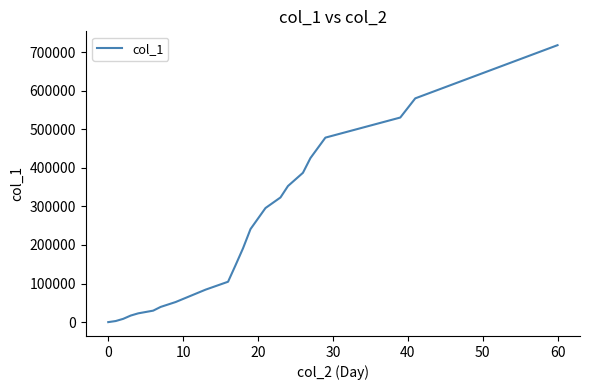

What is the difference between the second highest and second lowest values?

577047